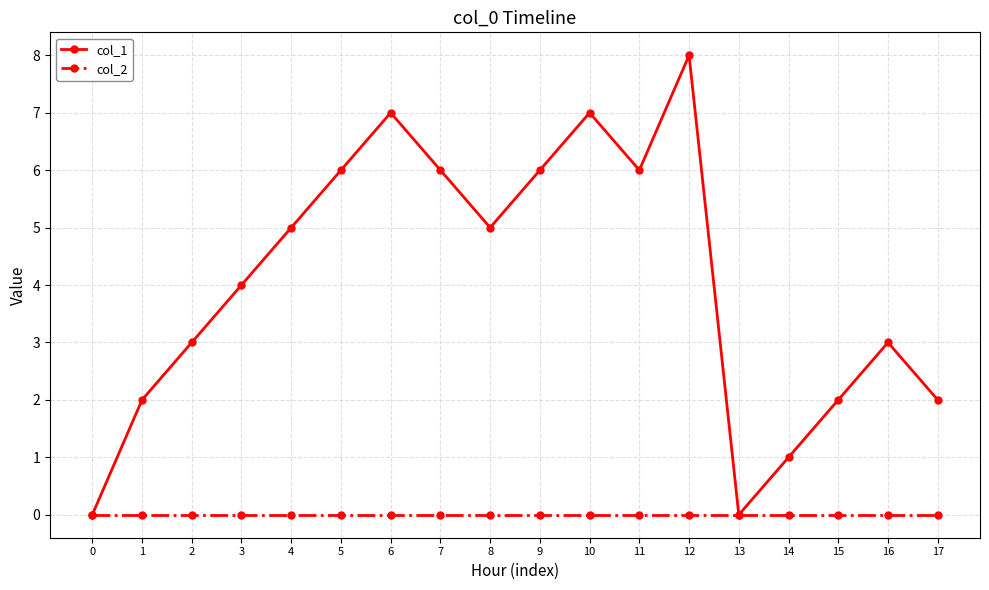

Between 3 and 12, which series saw the biggest shift?

col_1